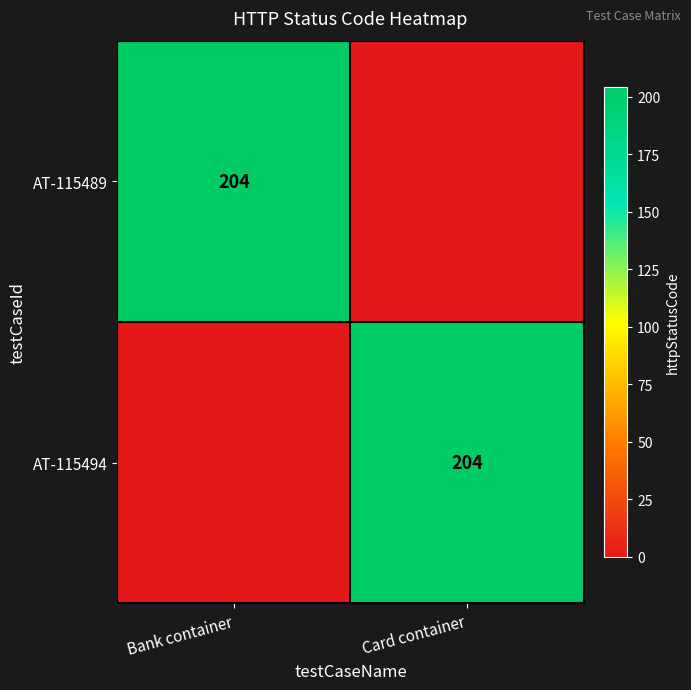

Is it true that AT-115489 equals 321 at Bank container?

False